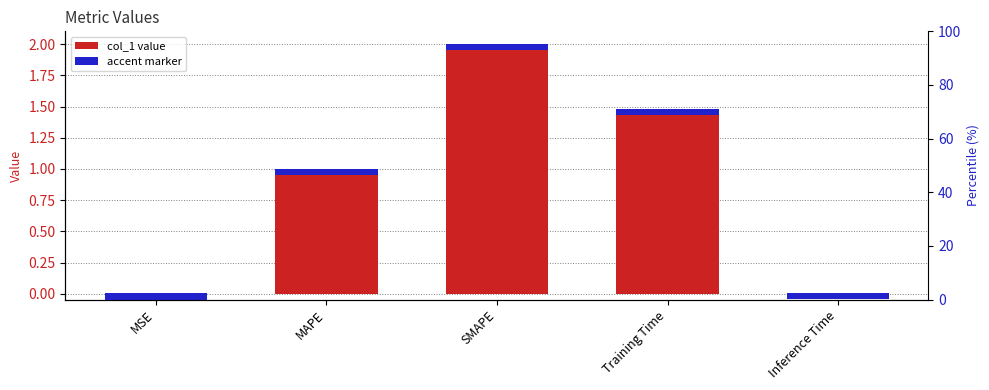

List the labels in order of value, largest first.

SMAPE, Training Time, MAPE, Inference Time, MSE